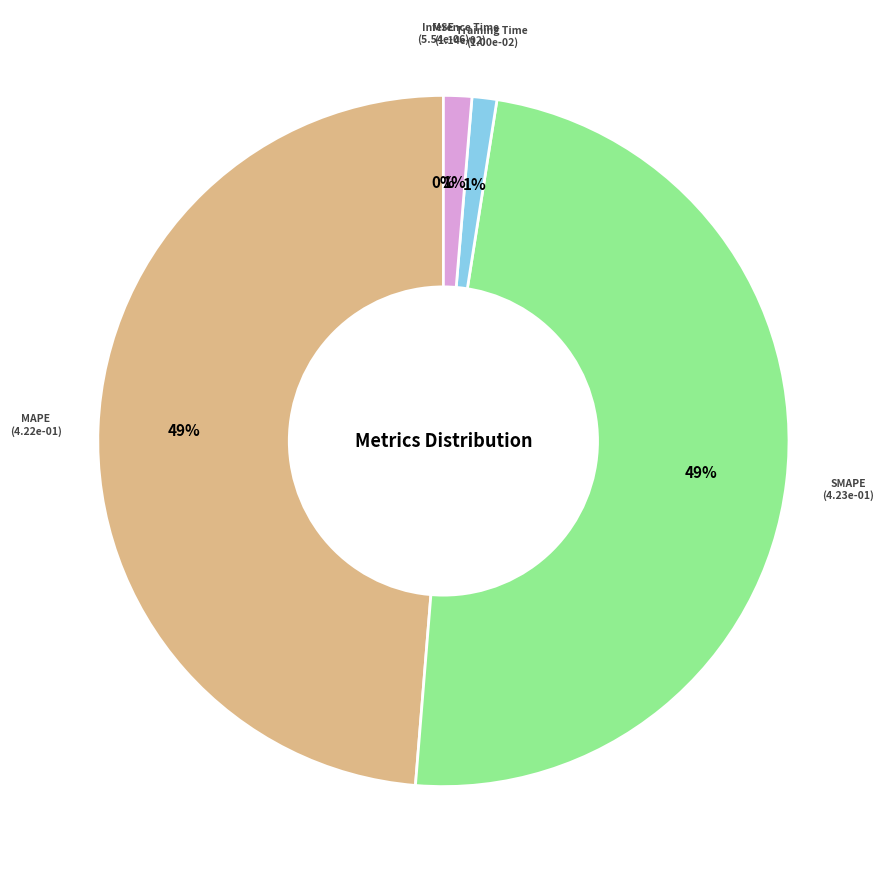

To the nearest percent, what is the difference between the largest and smallest slice percentages?

49%